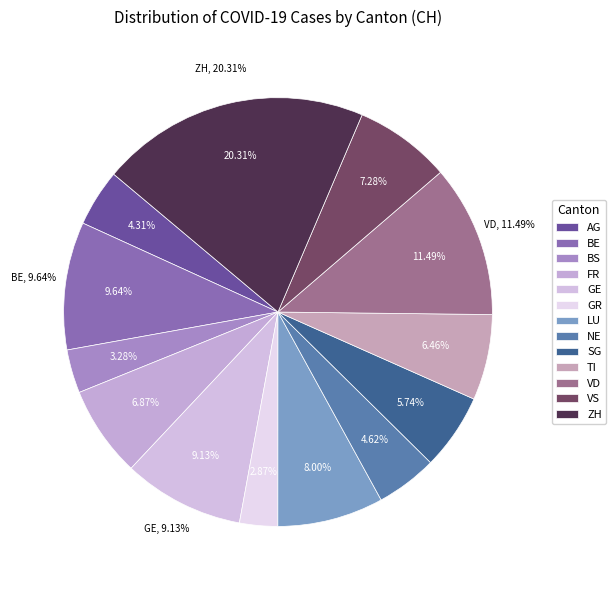

True or false: GE accounts for 9% of the total.

True